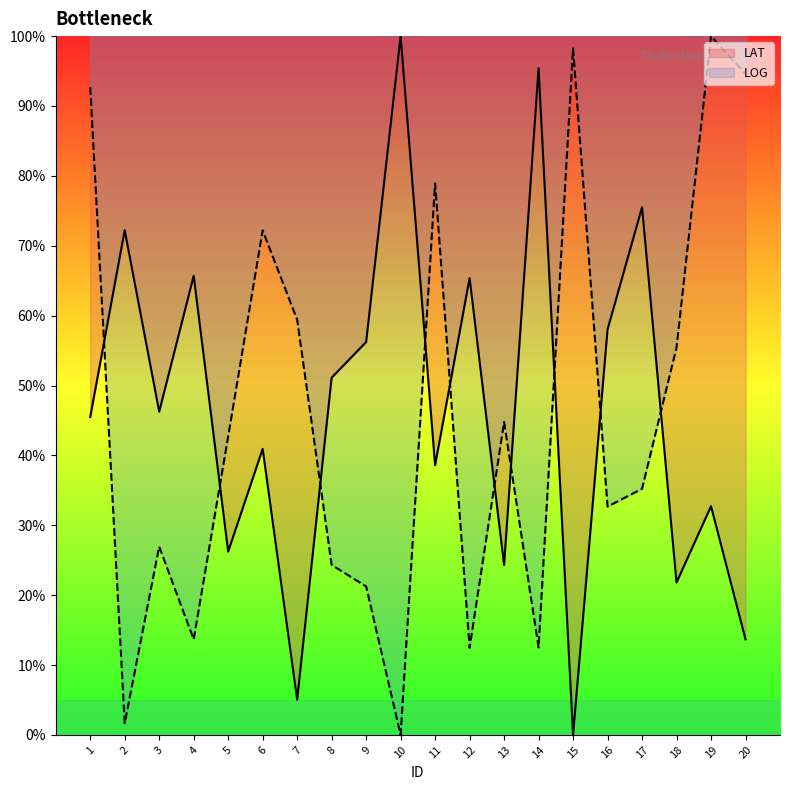

How many lines are shown in the chart?

2